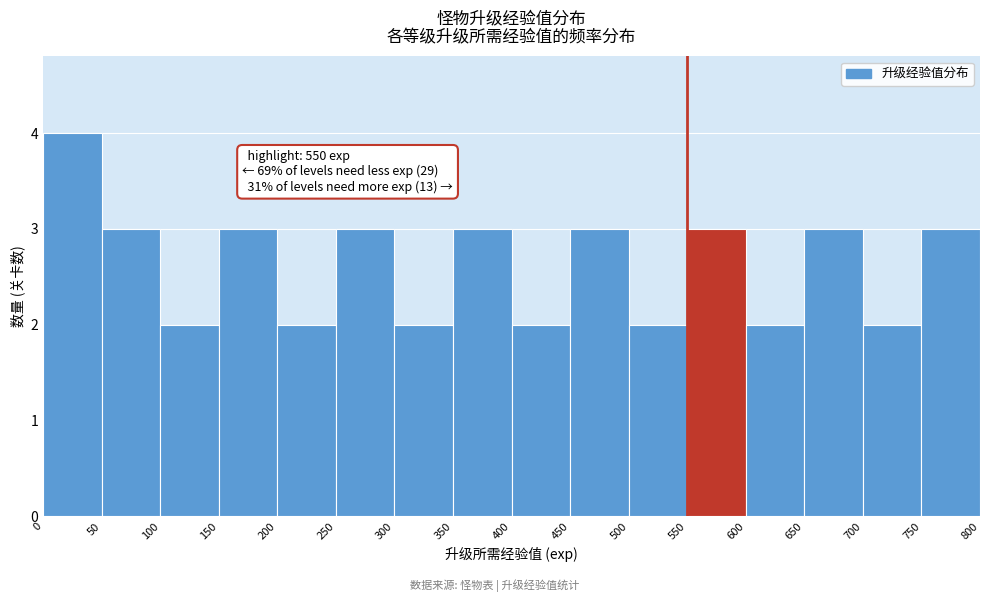

Which range on the x-axis has the tallest bar?

0 to 50